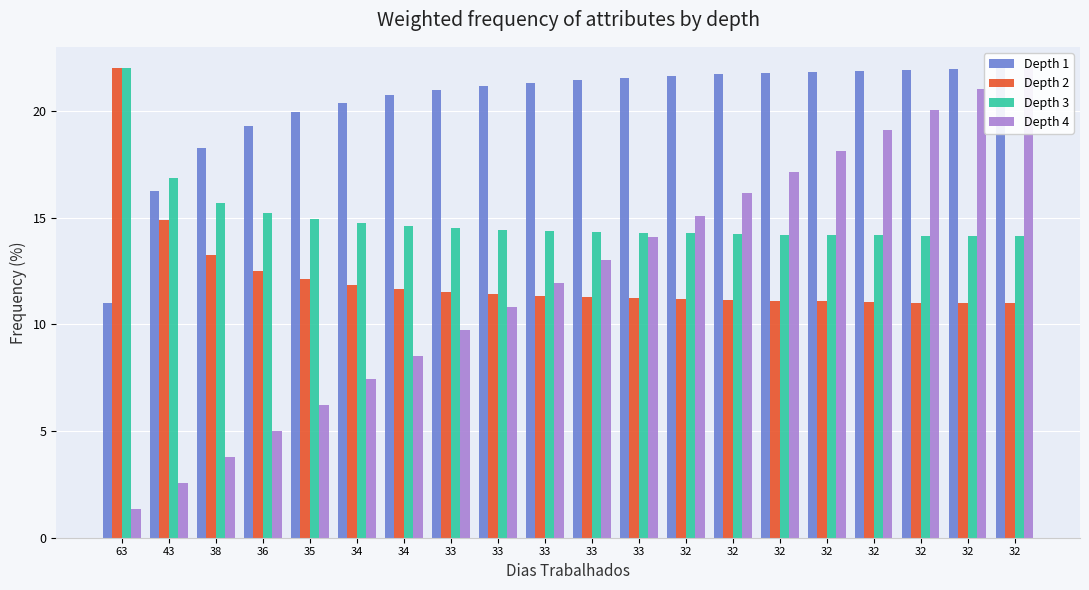

What is the value of the Autonomia Projetada [h] bar at the 16th from the left?

15.1